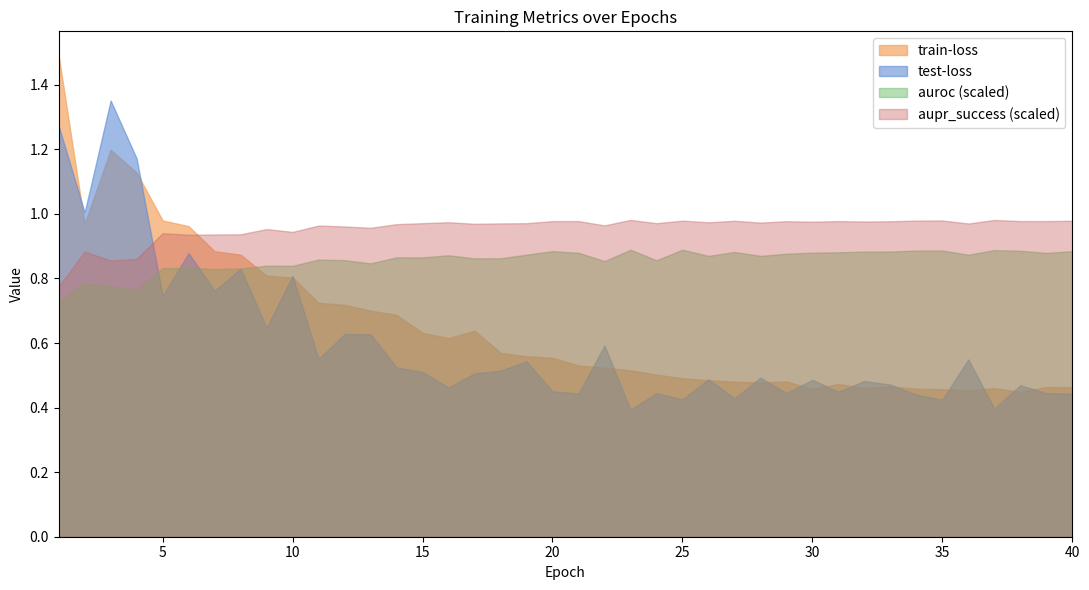

Rank the series by their maximum value, from highest to lowest.

train-loss, test-loss, aupr_success (scaled), auroc (scaled)